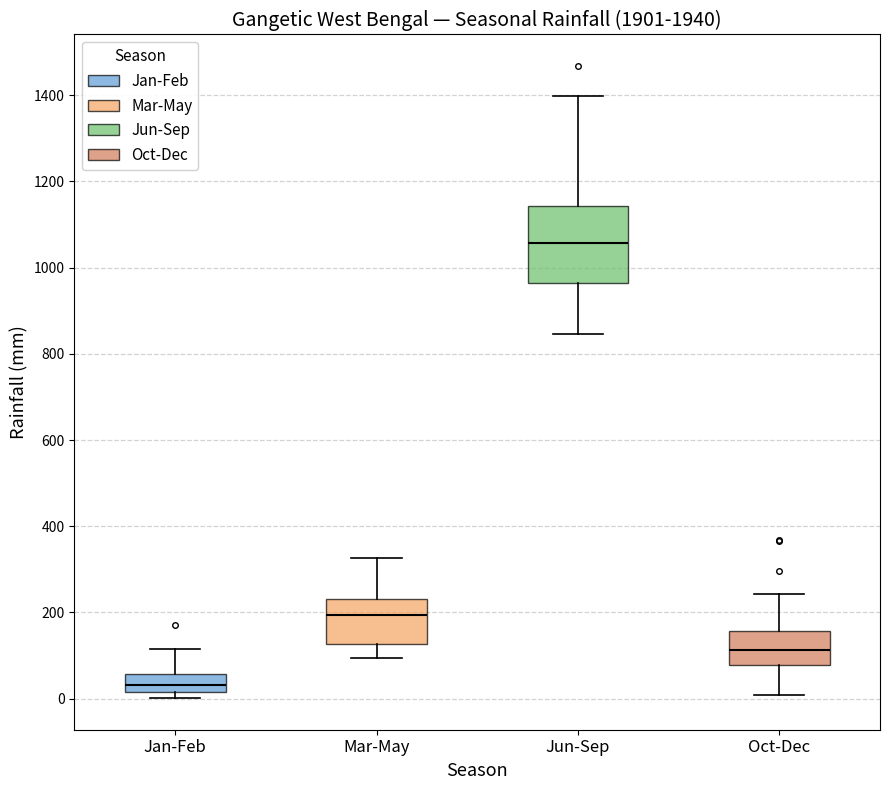

Where does the upper whisker of the box for Mar-May end on the y-axis? The values are not printed on the chart, so give them approximately, as read against the axis.

320